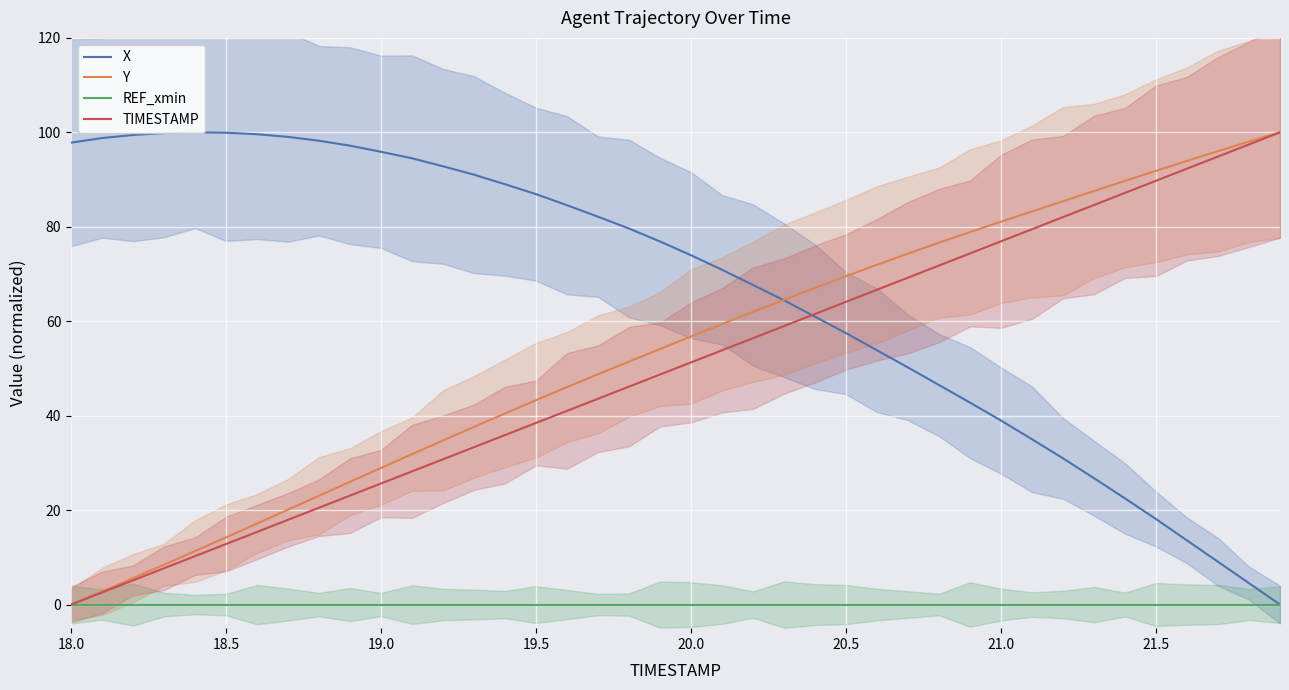

True or false: REF_xmin and Y intersect in this chart.

False